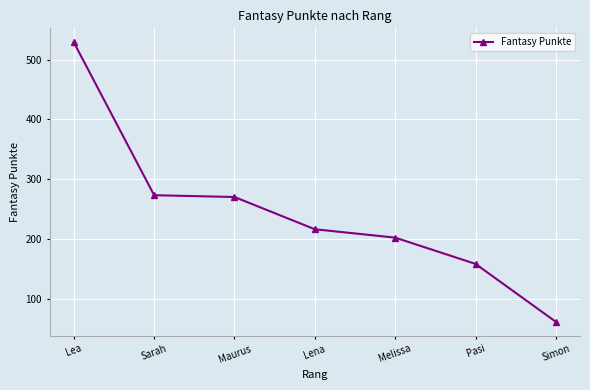

Is this an area chart (filled region under the line)?

No